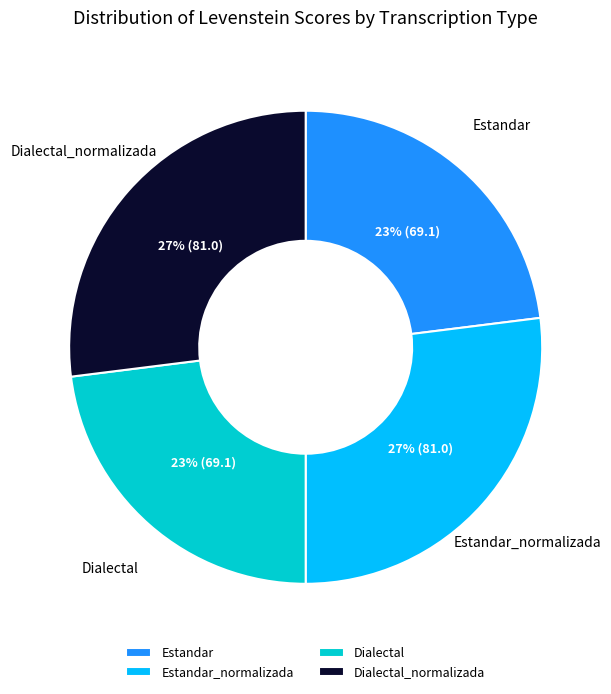

Is there a majority slice in this chart?

No